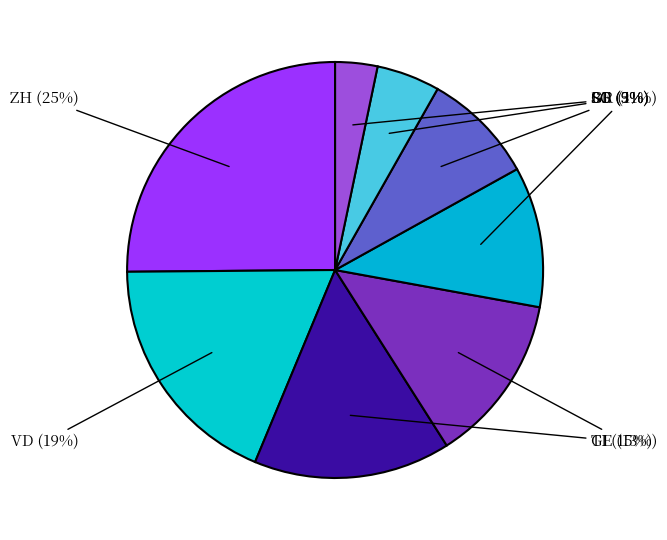

Which slice is the largest?

ZH